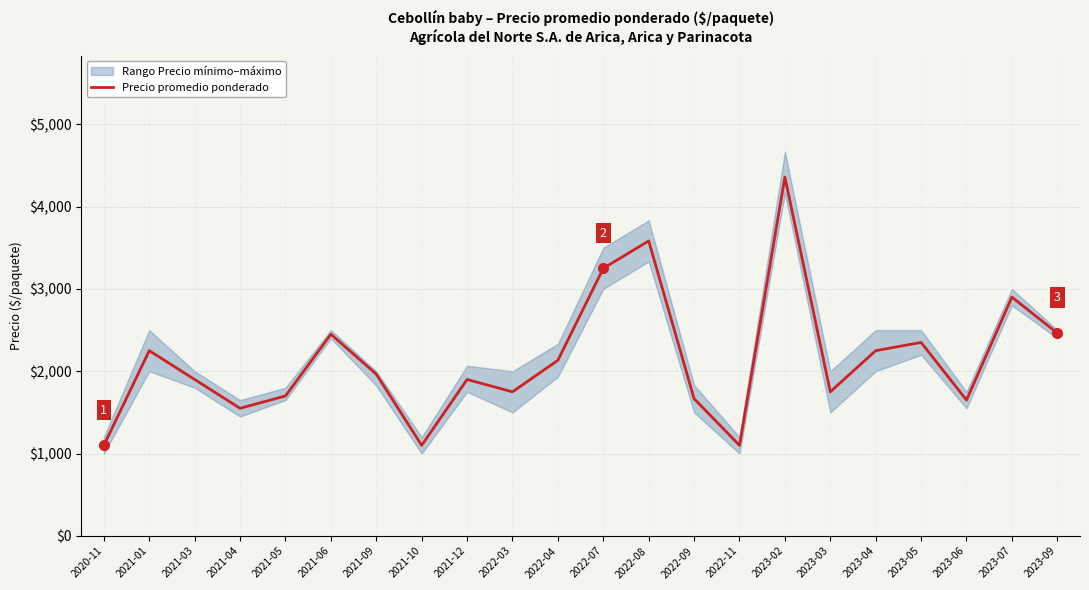

List the labels in order of value, smallest first.

2020-11, 2021-10, 2022-11, 2021-04, 2023-06, 2022-09, 2021-05, 2022-03, 2023-03, 2021-03, 2021-12, 2021-09, 2022-04, 2021-01, 2023-04, 2023-05, 2021-06, 2023-09, 2023-07, 2022-07, 2022-08, 2023-02